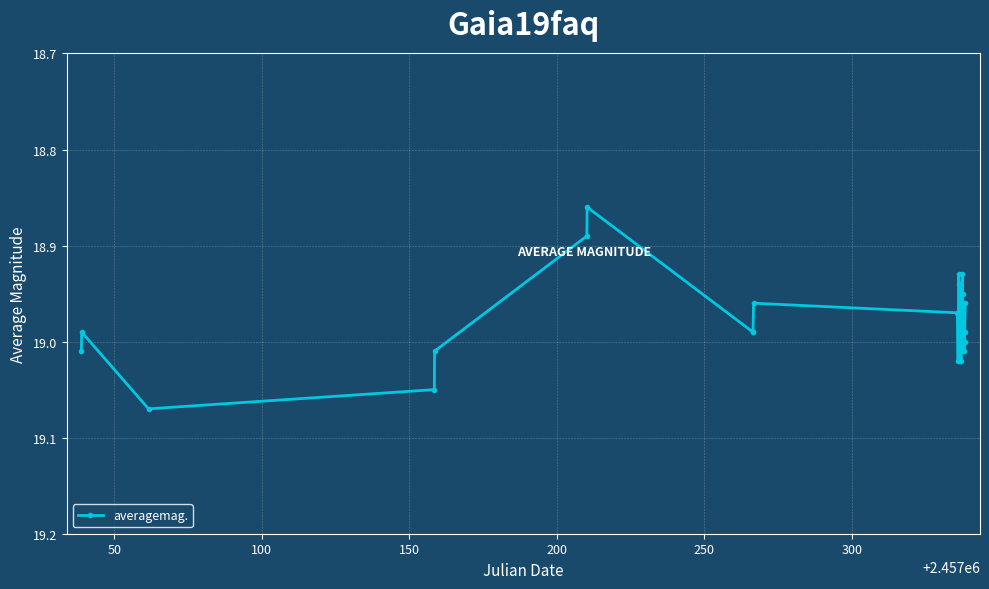

True or false: there are more than 2 points higher than both neighbors.

True